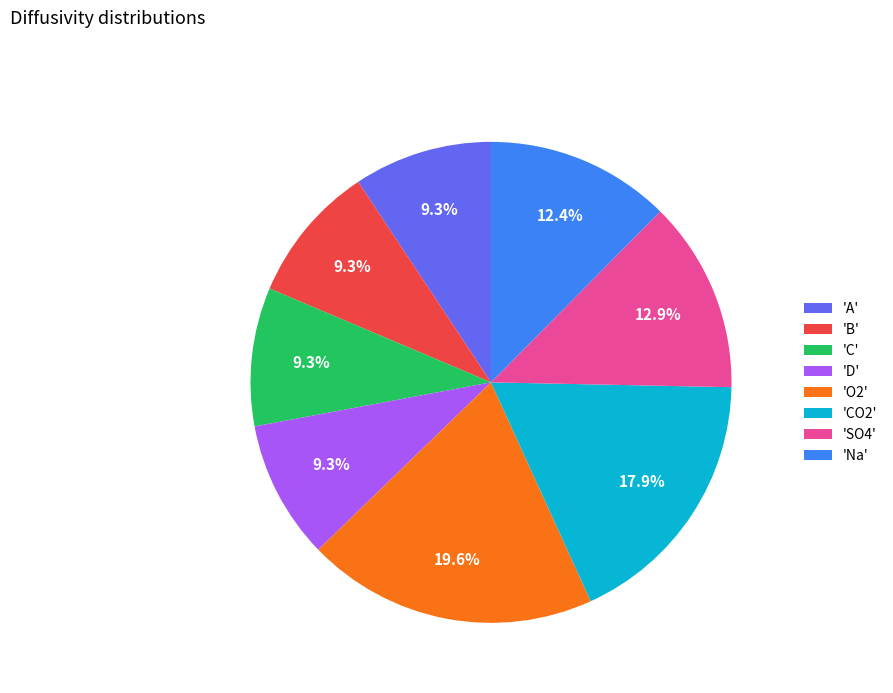

Does 'C' represent more than half of the total?

No